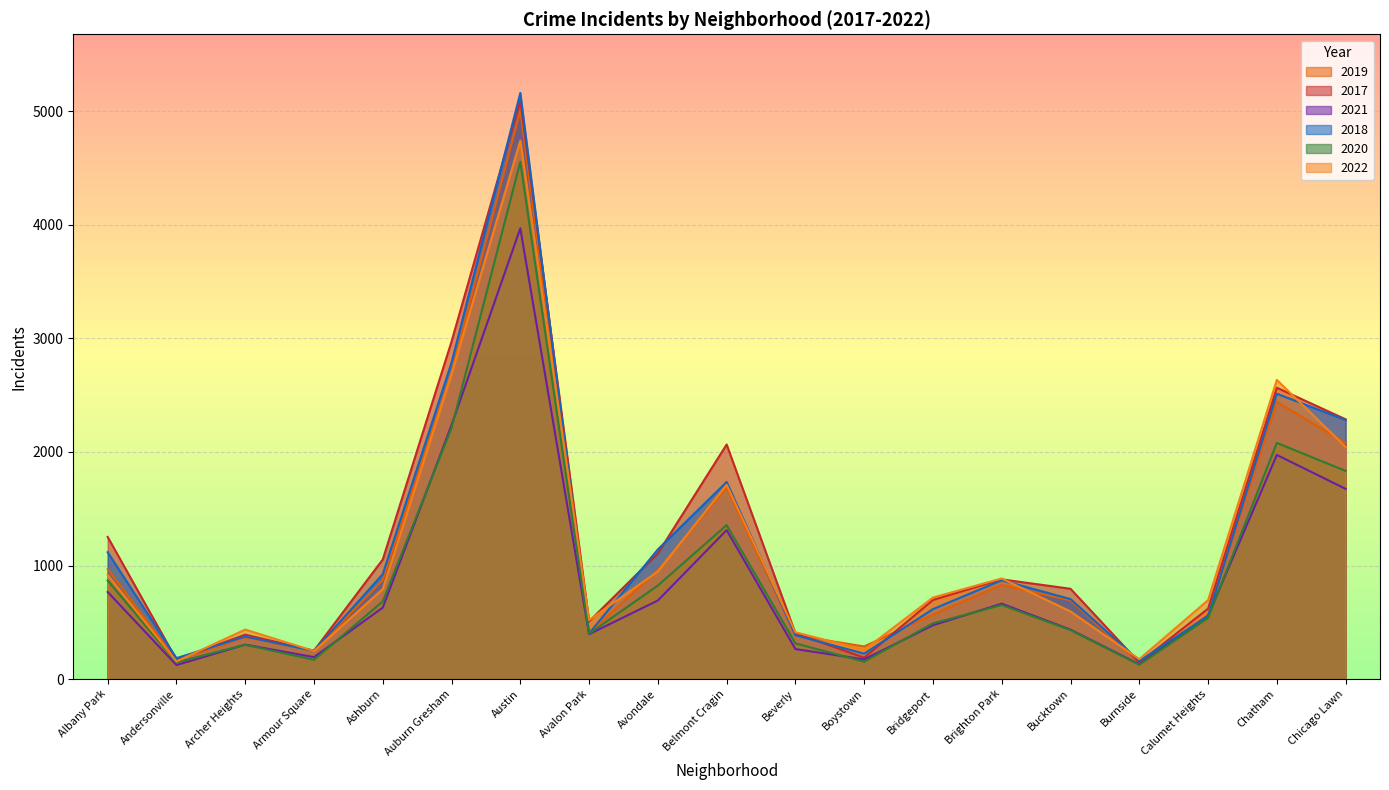

Rank the categories by 2022 value from highest to lowest.

Austin, Auburn Gresham, Chatham, Chicago Lawn, Belmont Cragin, Avondale, Albany Park, Brighton Park, Ashburn, Bridgeport, Calumet Heights, Bucktown, Avalon Park, Archer Heights, Beverly, Boystown, Armour Square, Burnside, Andersonville